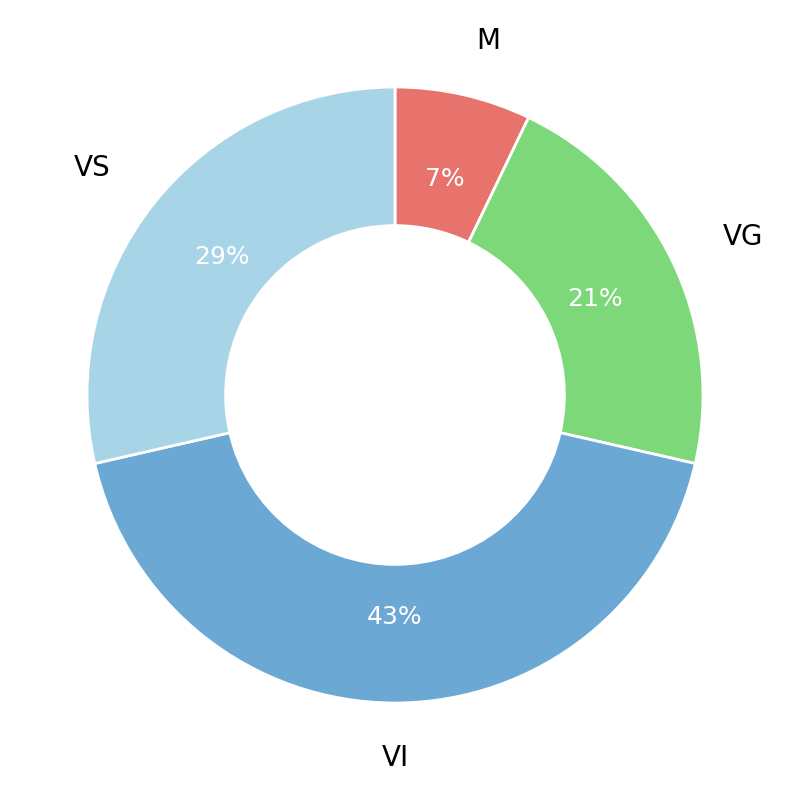

Which category has the biggest portion of the pie?

VI